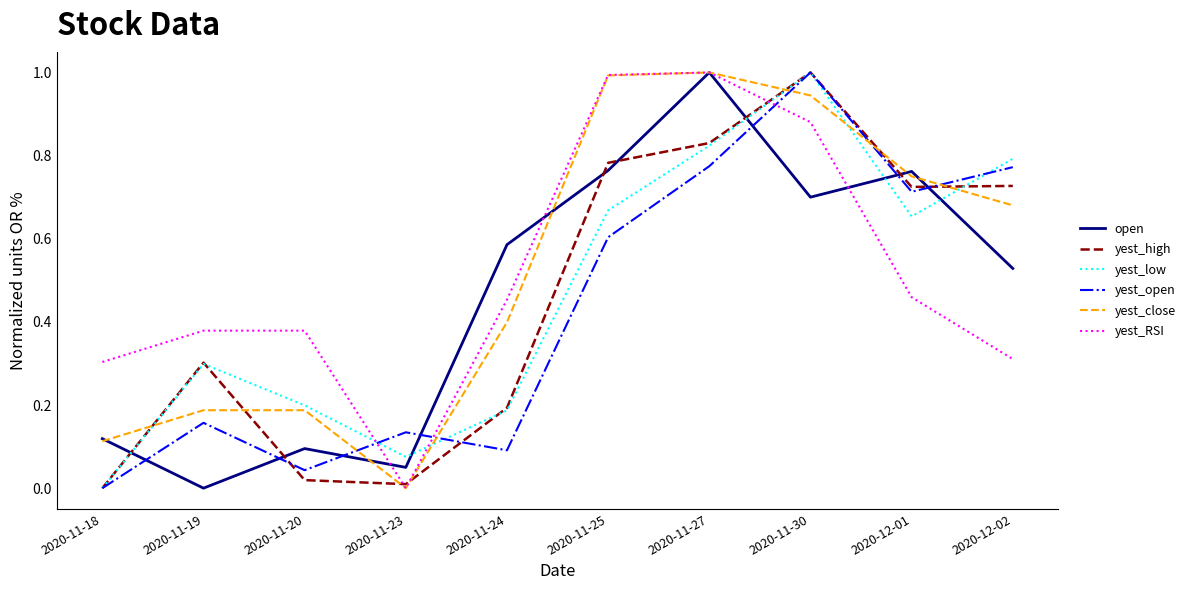

The yest_RSI series shows 1.8 at 2020-11-25. True or false?

False